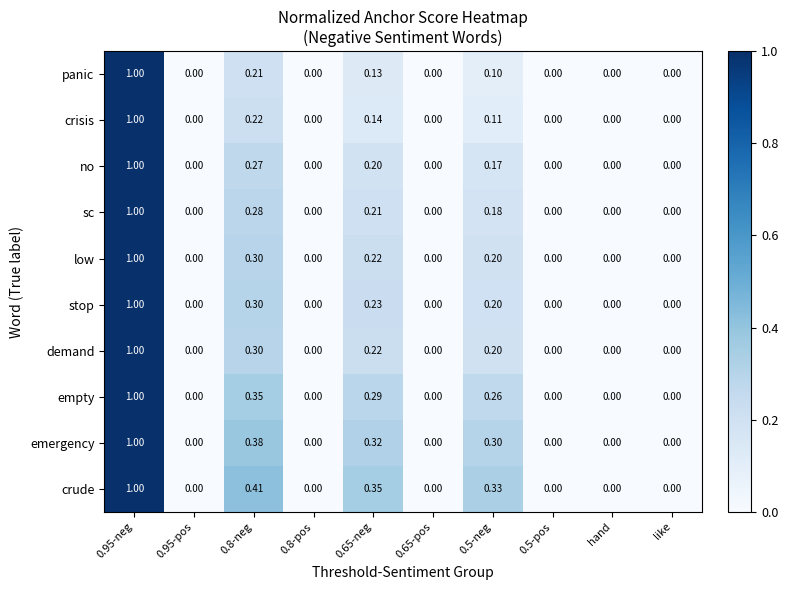

Which series changed the most between 0.65-neg and 0.65-pos?

crude